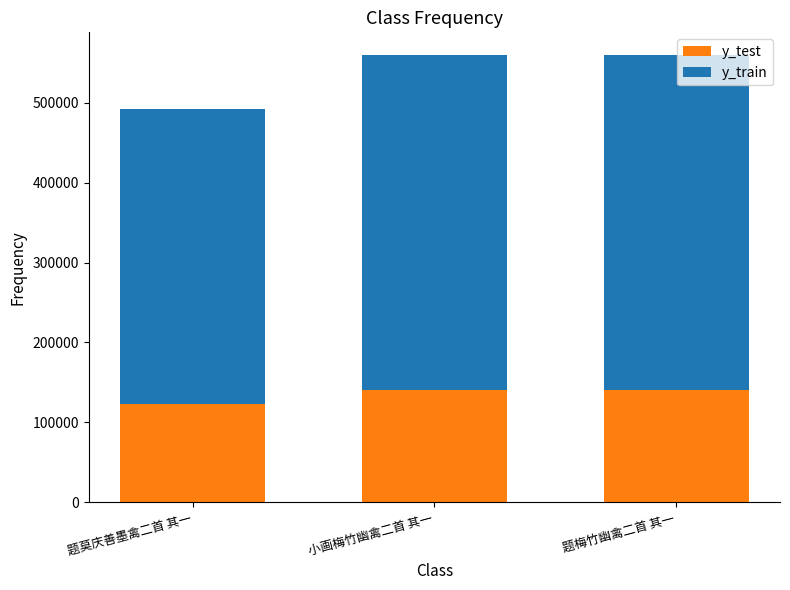

Does the chart contain stacked bars?

Yes